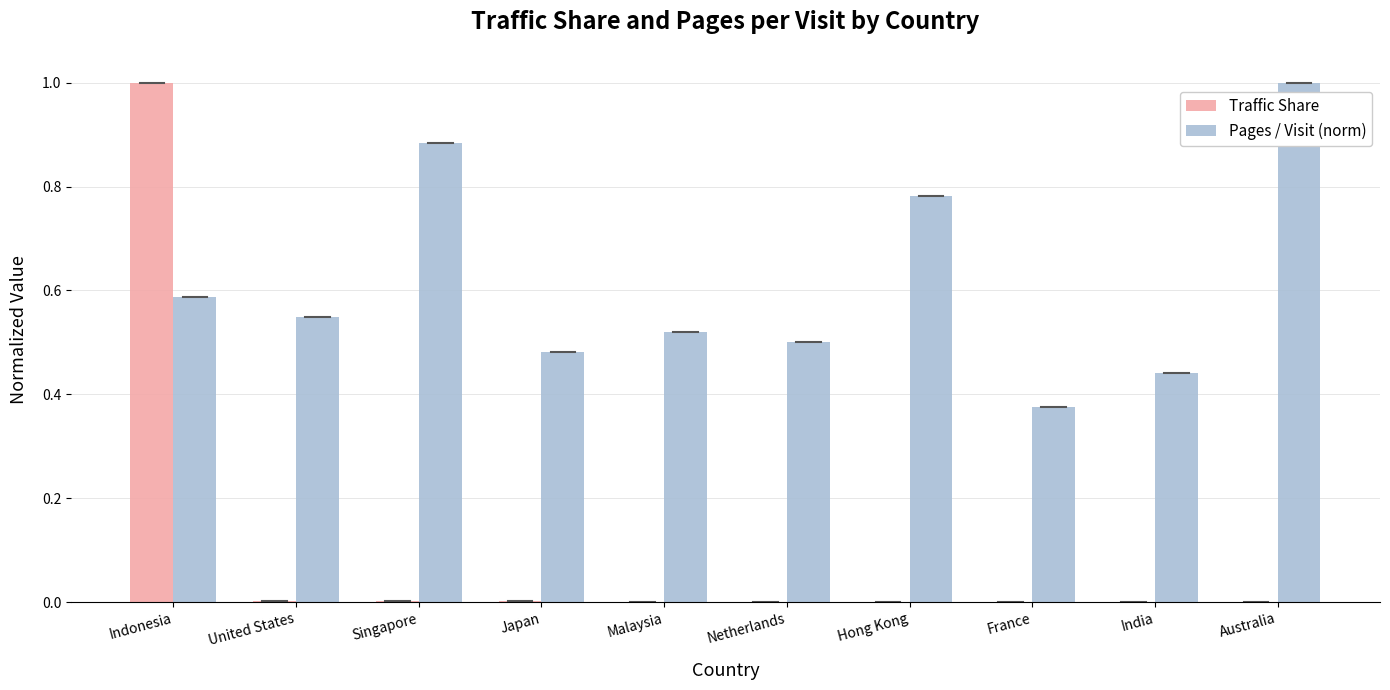

Is the value of Pages / Visit (norm) at Australia greater than the value of Traffic Share at Hong Kong?

Yes